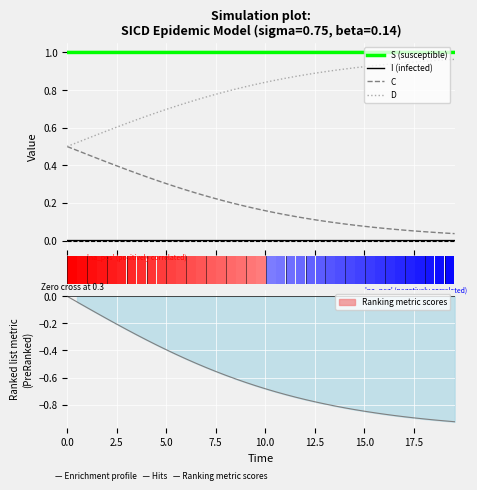

How many groups of bars are there?

40